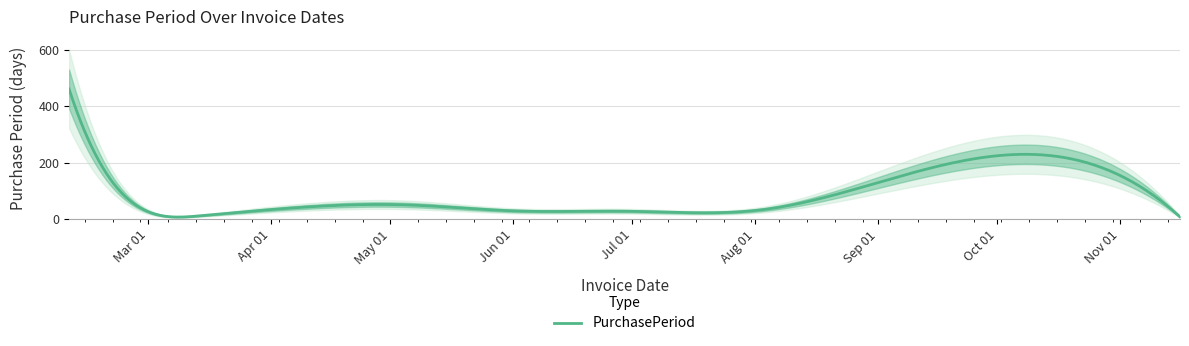

How many lines are shown in the chart?

1